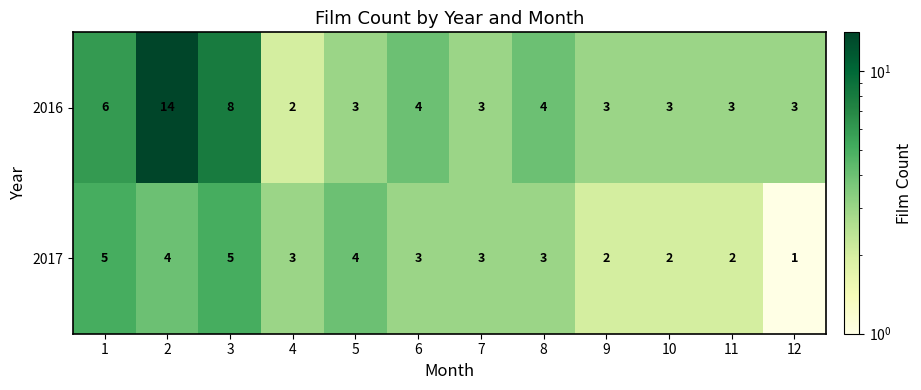

What is the sum of the 2016 values at 6 and 12?

7